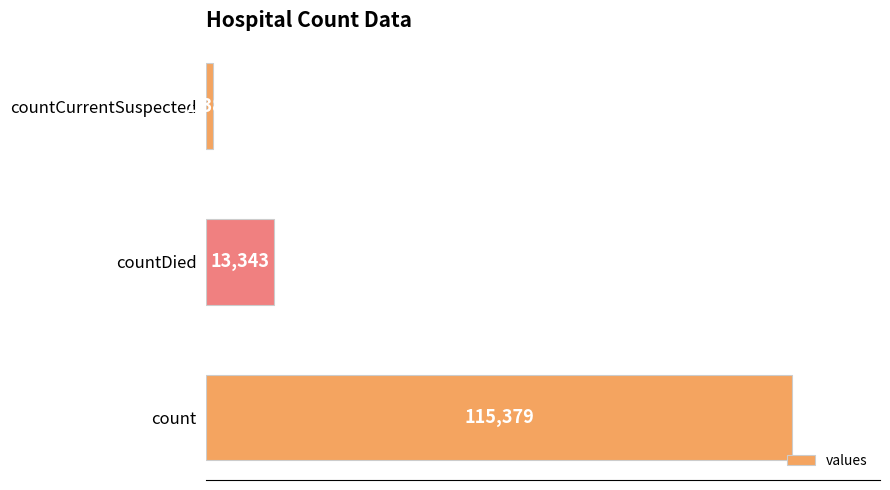

How many bars are there in total?

3